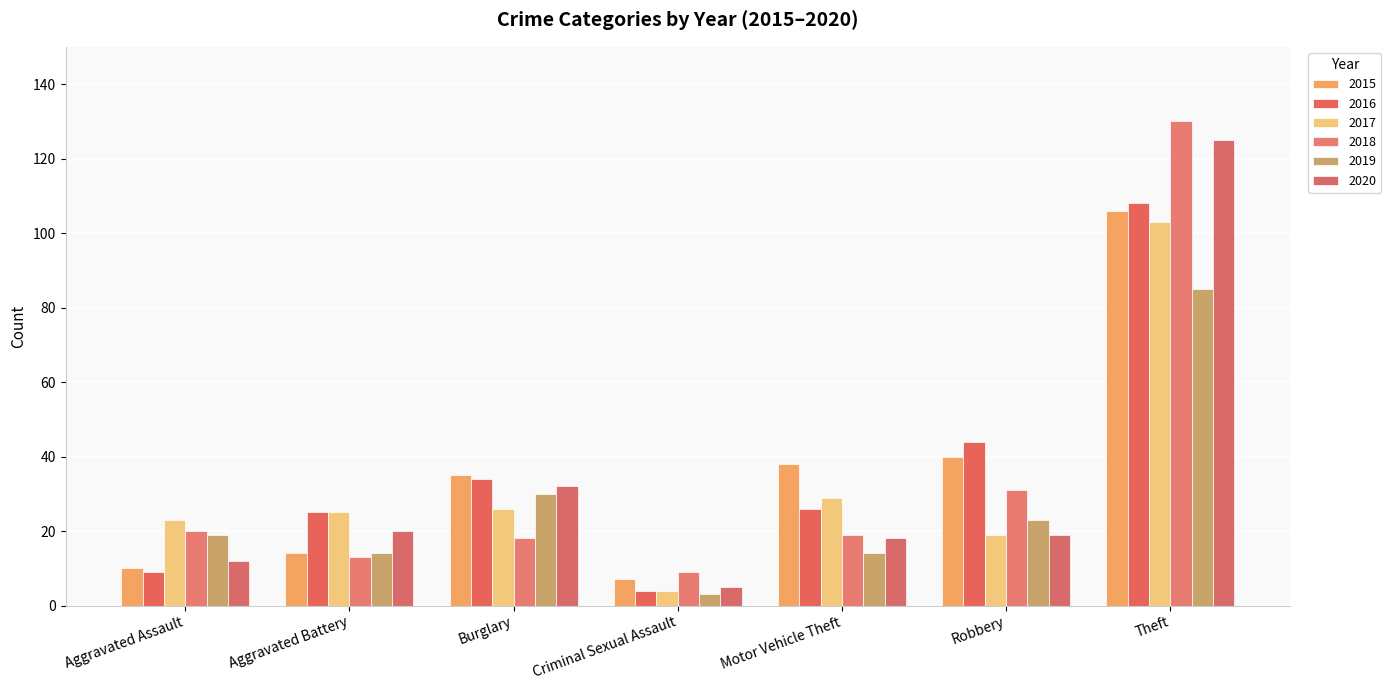

True or false: 2017 has a value of 25 at Aggravated Battery.

True